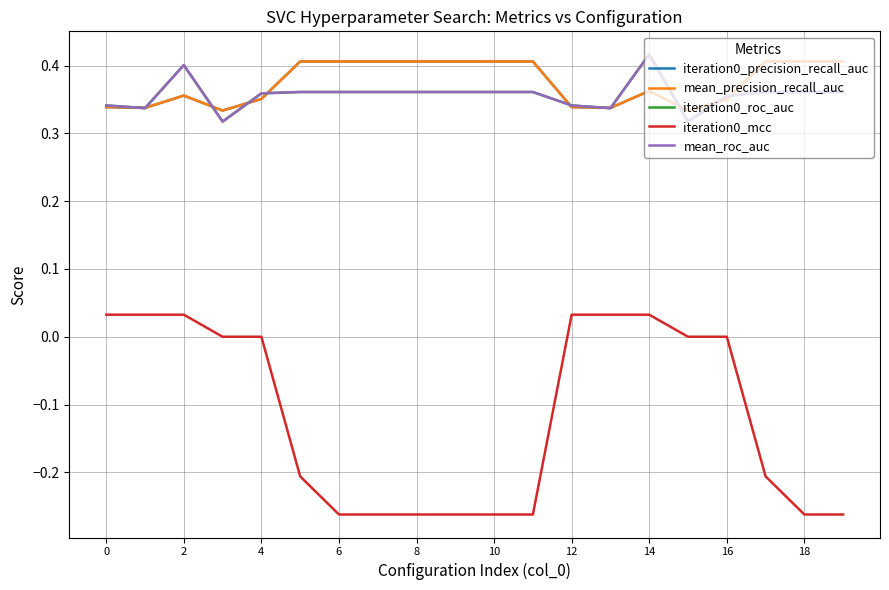

Which series has the widest spread of values?

iteration0_mcc